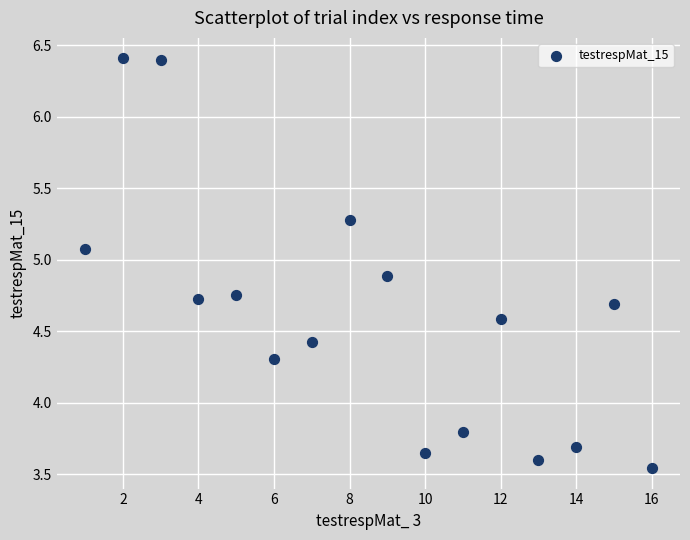

What is the range of X values (max minus min)?

15.0